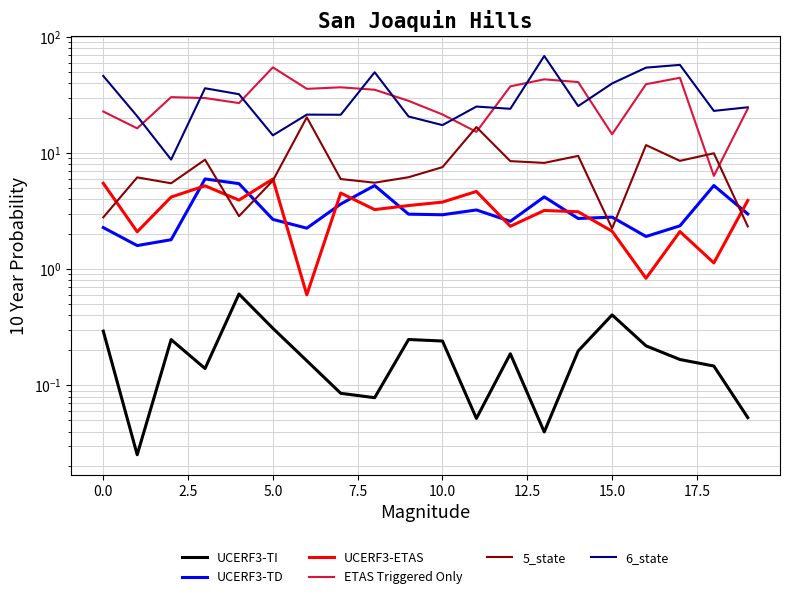

The UCERF3-TD series shows 4.1 at 15. True or false?

False